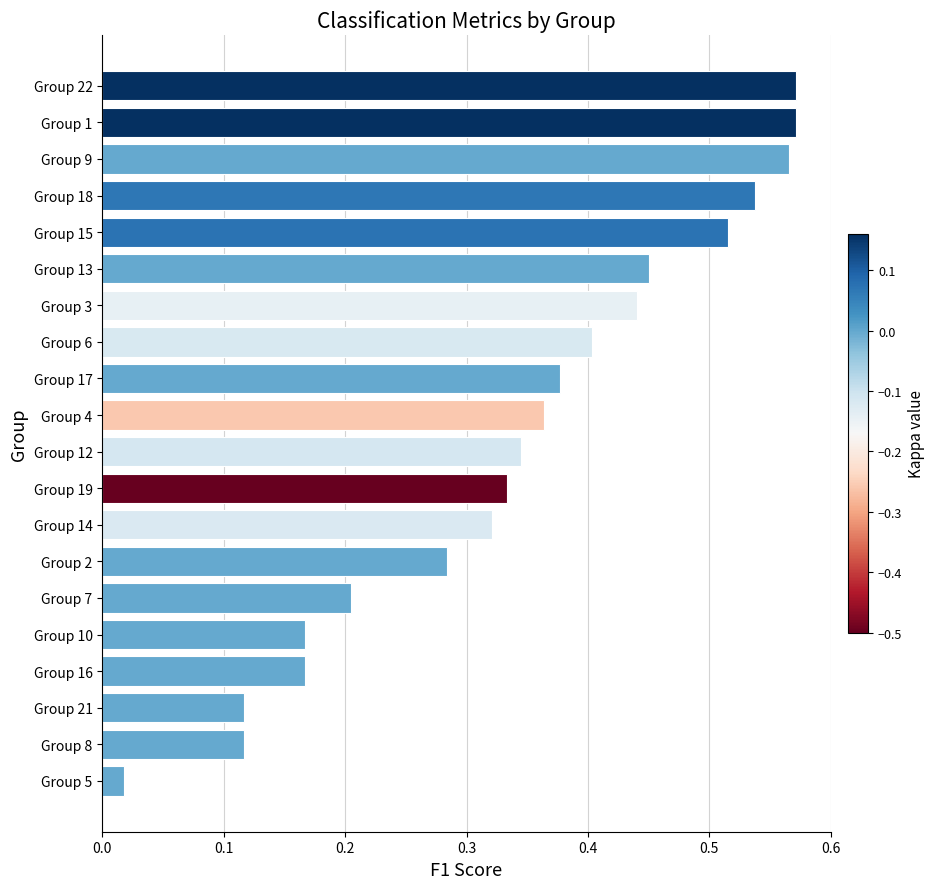

Which label corresponds to the smallest value in the chart?

Group 5